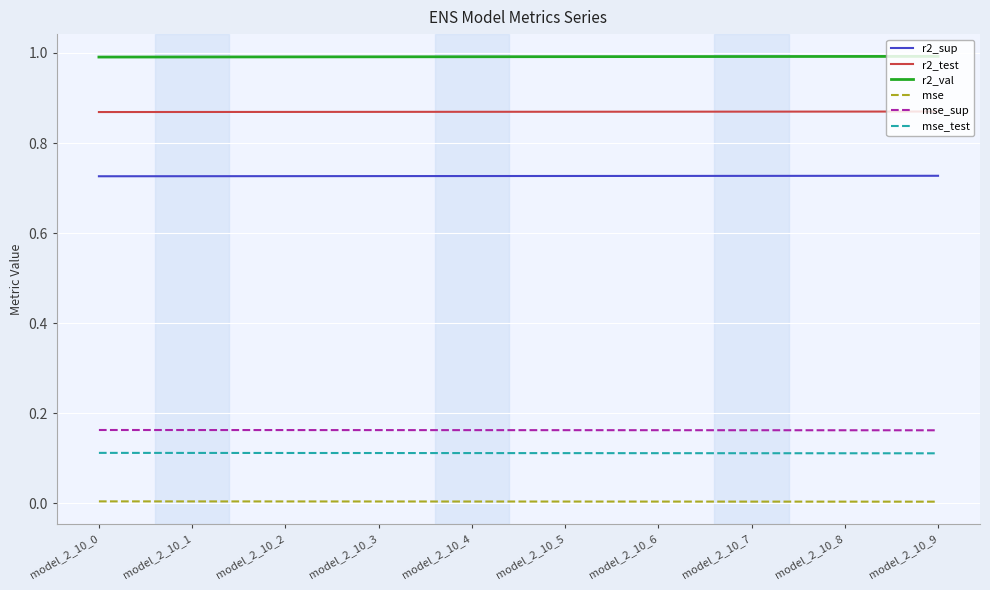

Rank the series by their maximum value, from lowest to highest.

mse, mse_test, mse_sup, r2_sup, r2_test, r2_val